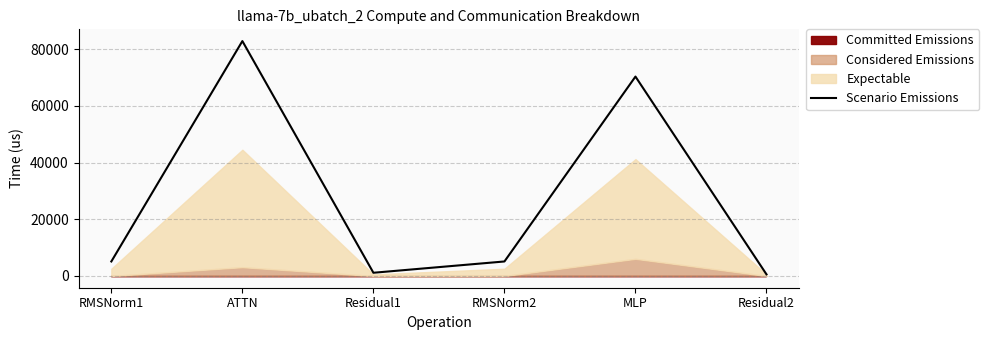

Rank the categories by value from lowest to highest.

Residual2, Residual1, RMSNorm1, RMSNorm2, MLP, ATTN